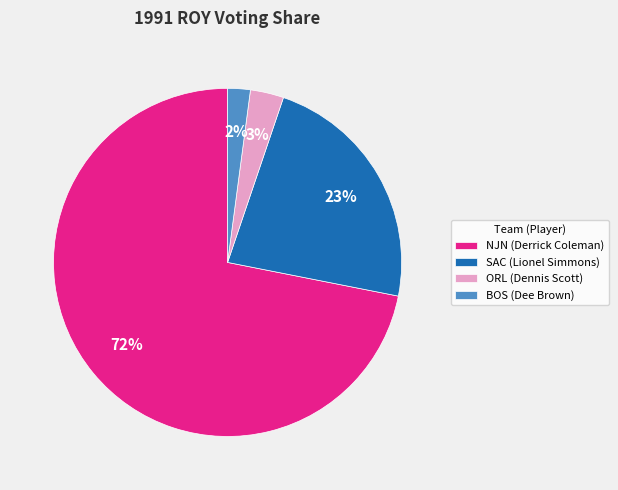

The SAC slice represents 23% of the pie. True or false?

True